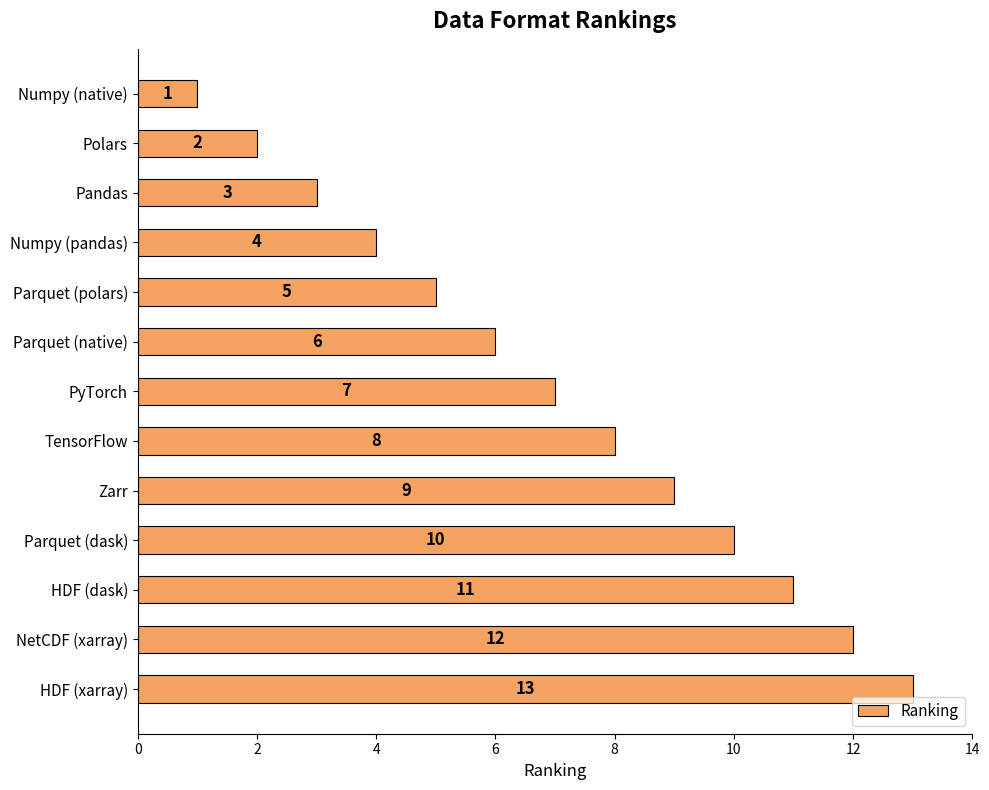

What is the sum of all values?

91